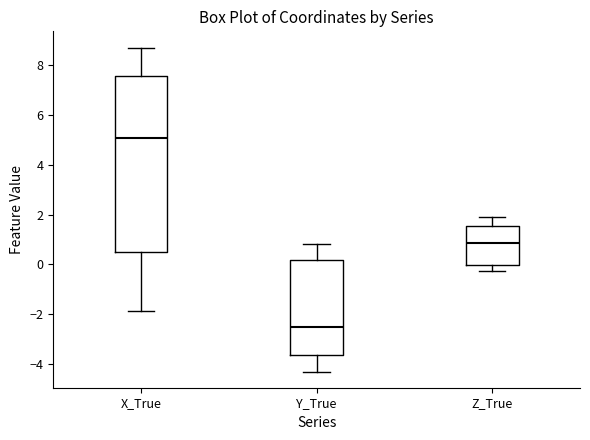

Reading left to right, transcribe this box plot: for each box, give where its median line is, the range the box spans, and where its two whiskers end, as read against the y-axis. The values are not printed on the chart, so give them approximately, as read against the axis.

X_True: median 5.0, box 0.4 to 7.6, whiskers -1.8 to 8.8
Y_True: median -2.6, box -3.6 to 0.2, whiskers -4.4 to 0.8
Z_True: median 0.8, box 0.0 to 1.6, whiskers -0.2 to 2.0